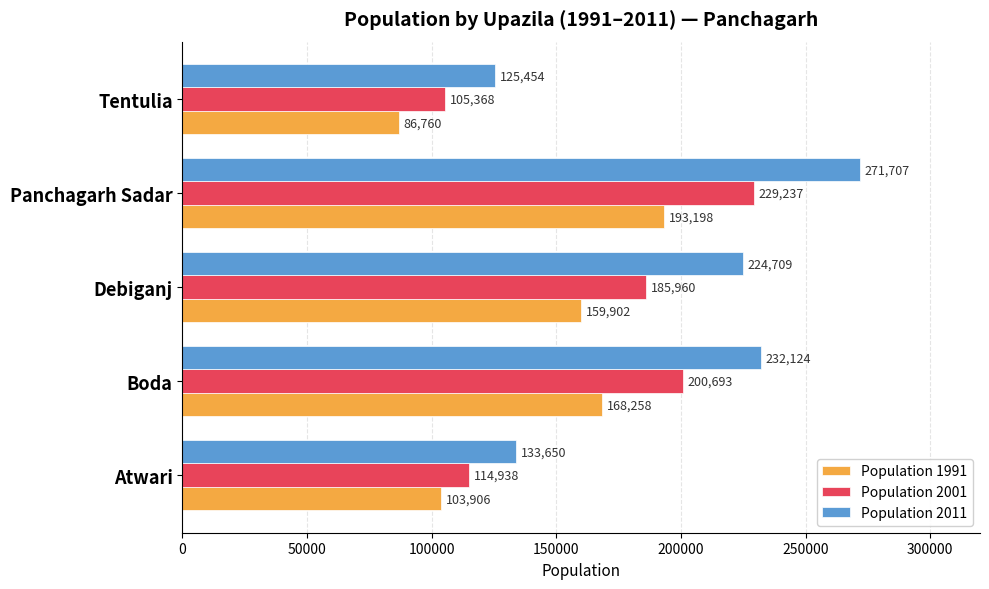

Which series has the largest range (max minus min)?

Population 2011